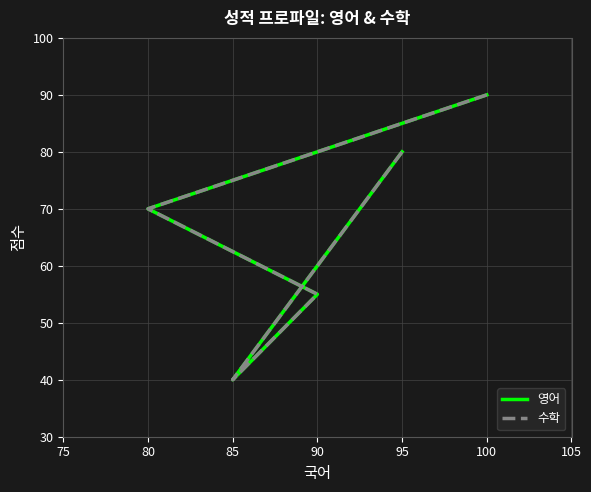

How many interior local valleys does the 수학 series have?

1